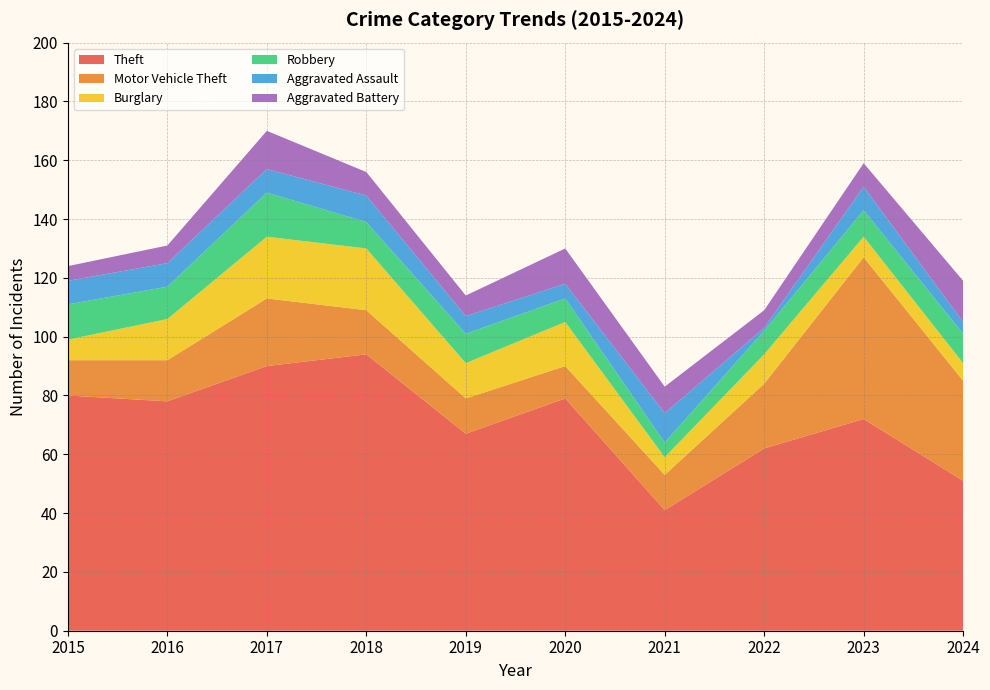

Reading left to right, what are all the values shown in this chart?

Theft: 80	78	90	94	67	79	41	62	72	51
Motor Vehicle Theft: 12	14	23	15	12	11	12	22	55	34
Burglary: 7	14	21	21	12	15	6	10	7	6
Robbery: 12	11	15	9	10	8	5	8	9	10
Aggravated Assault: 8	8	8	9	6	5	10	1	8	4
Aggravated Battery: 5	6	13	8	7	12	9	6	8	14